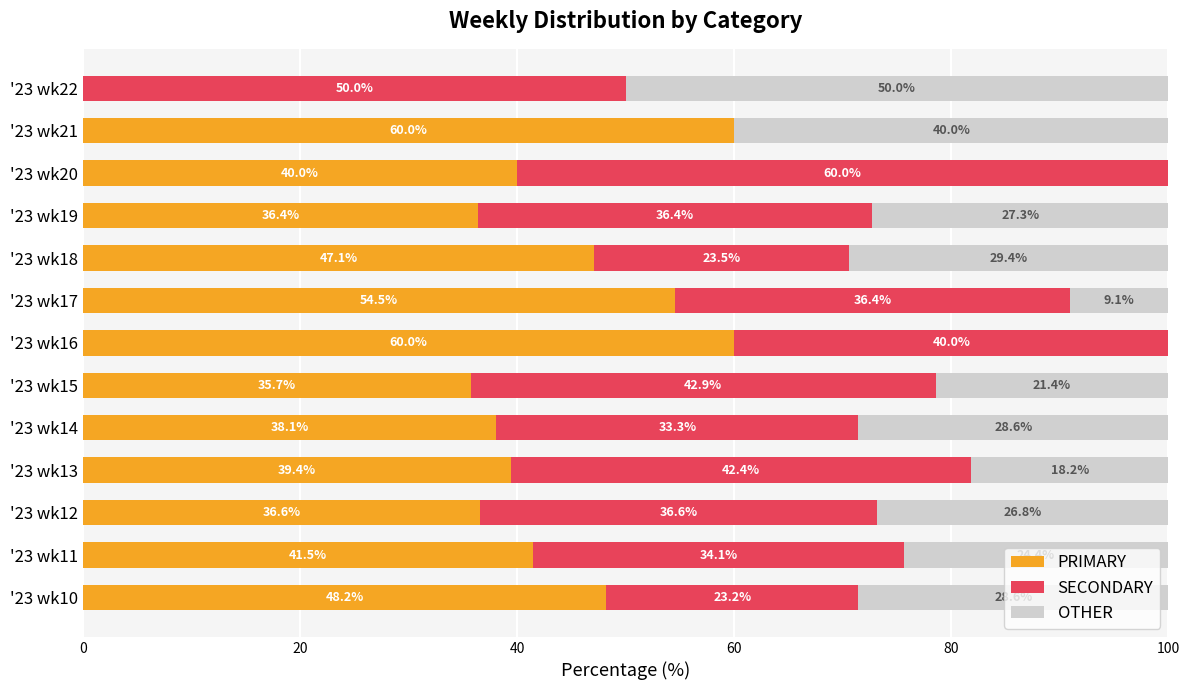

Where is PRIMARY nearest to the value 30?

'23 wk15